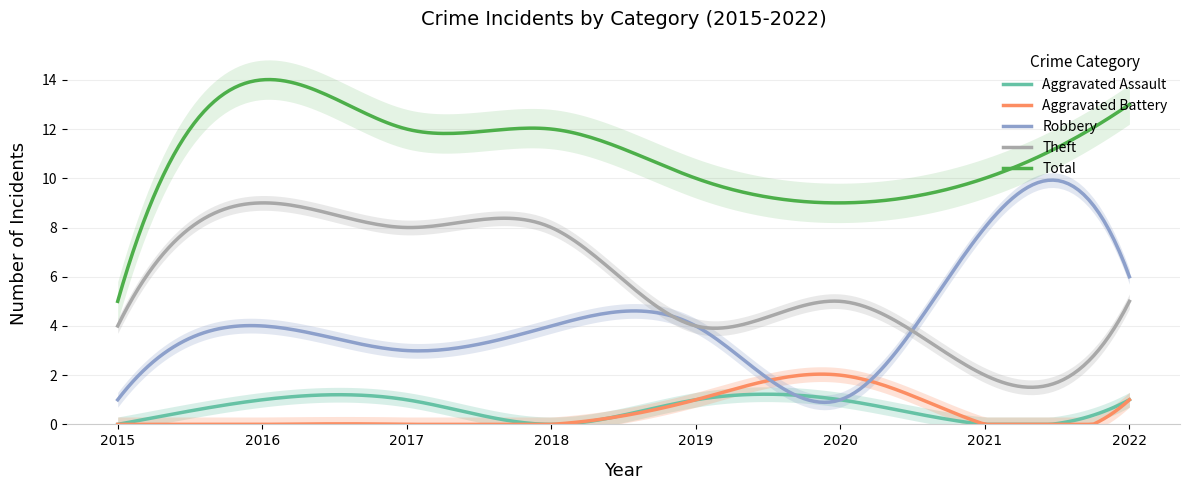

At which category does Aggravated Assault reach its first local valley?

2018